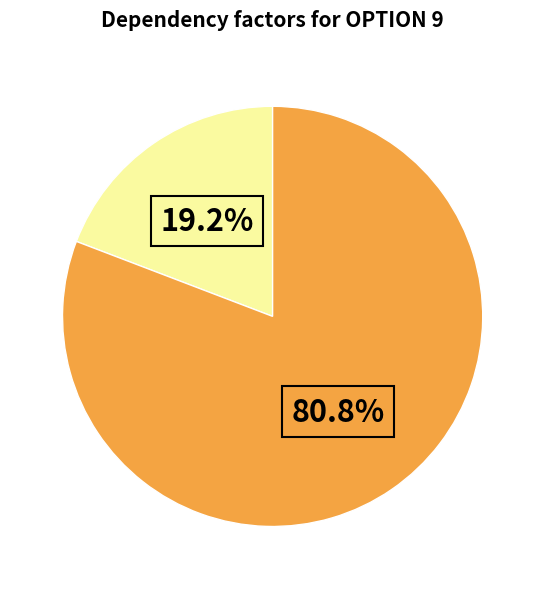

Is there a majority slice in this chart?

Yes